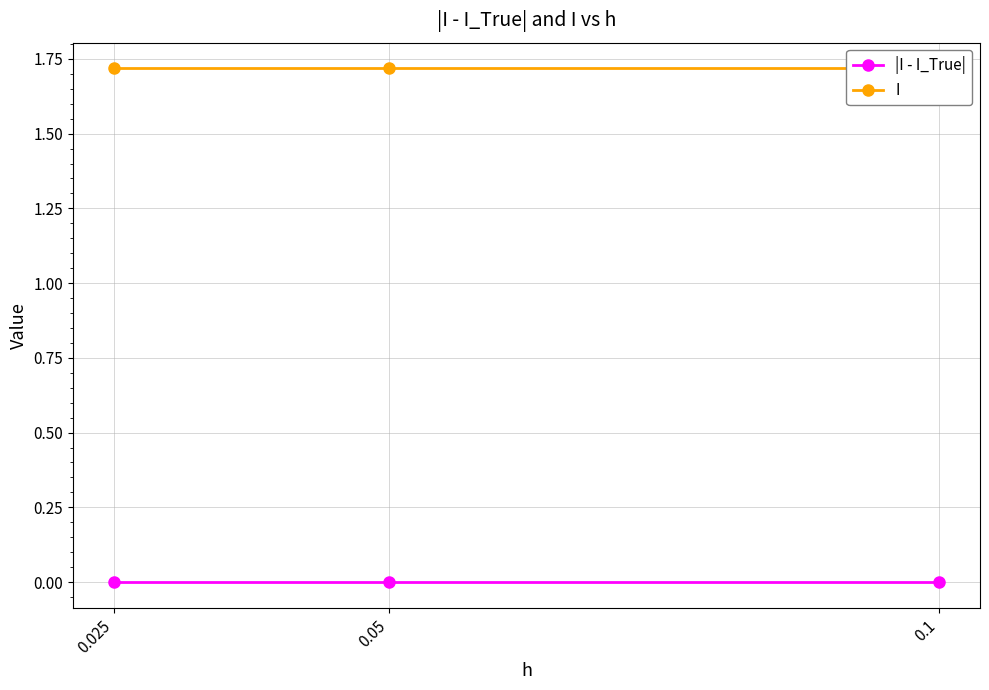

Which label corresponds to the smallest value in the chart?

0.025